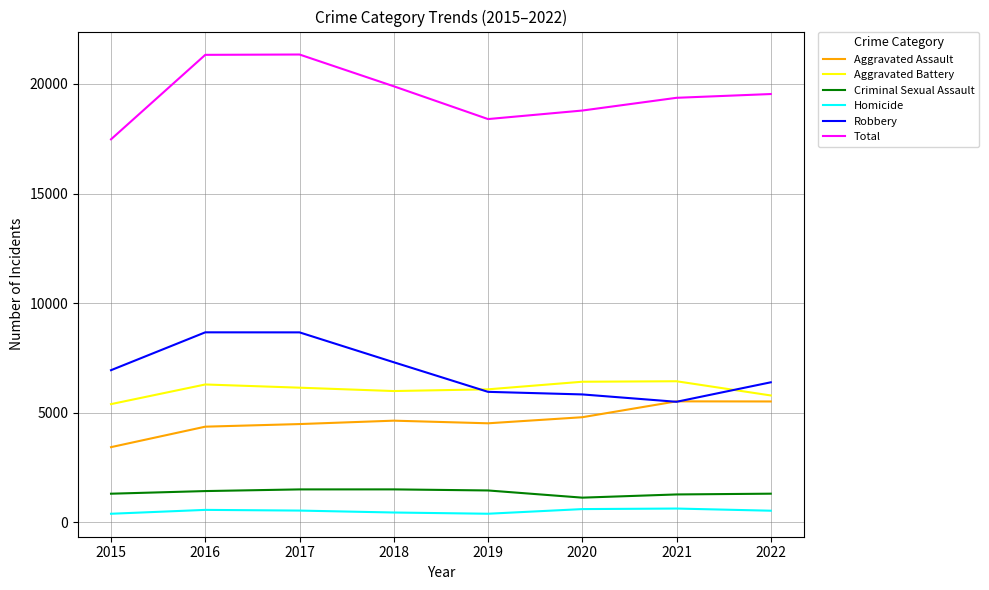

What is the difference between the maximum and minimum values in the Aggravated Battery series?

1043